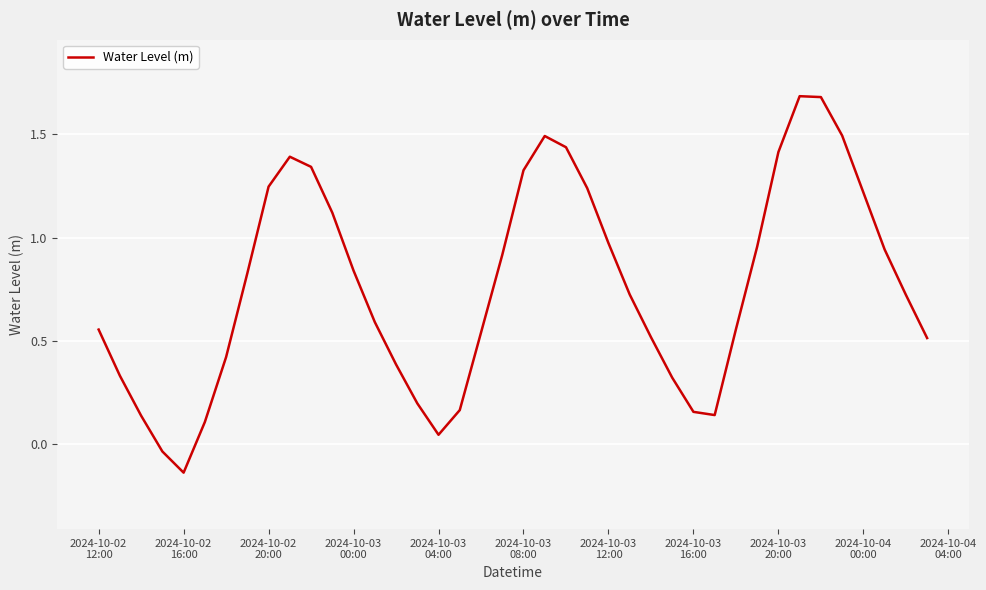

How many negative values are there?

2